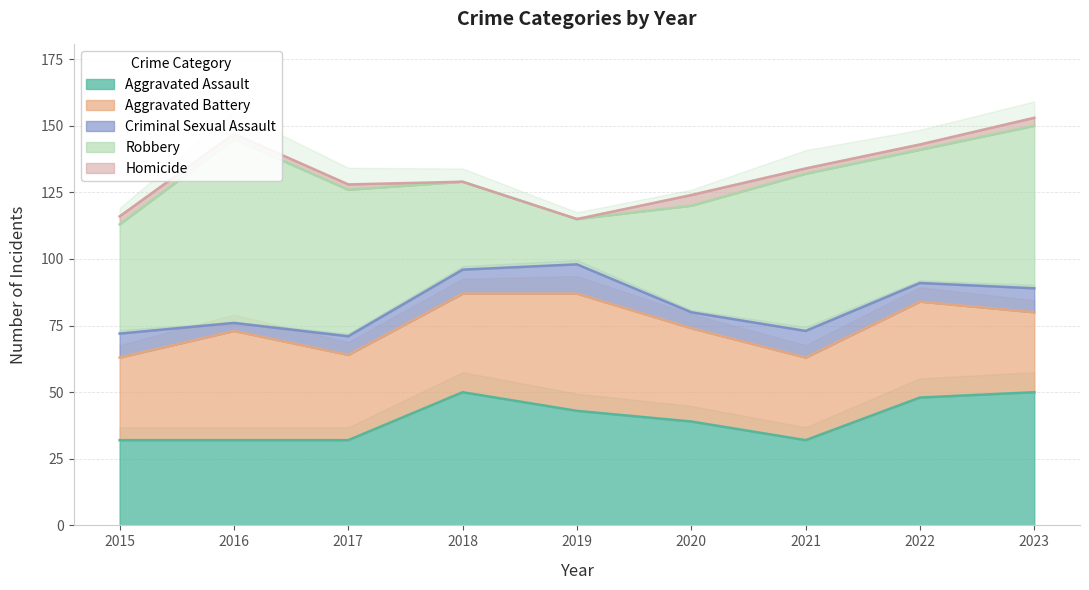

What is the total value across all series at 2018?

129